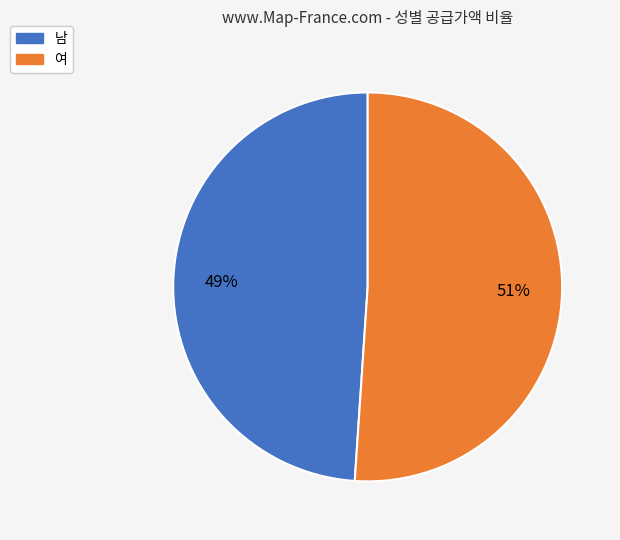

Do 여 and 남 together represent more than half of the pie?

Yes